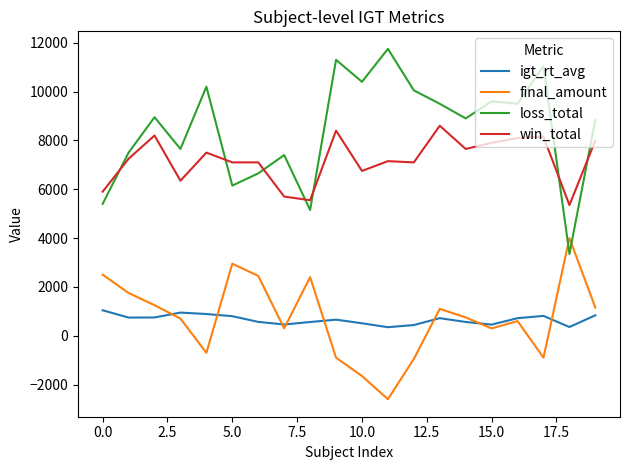

List the series in order of their peak value, lowest first.

igt_rt_avg, final_amount, win_total, loss_total